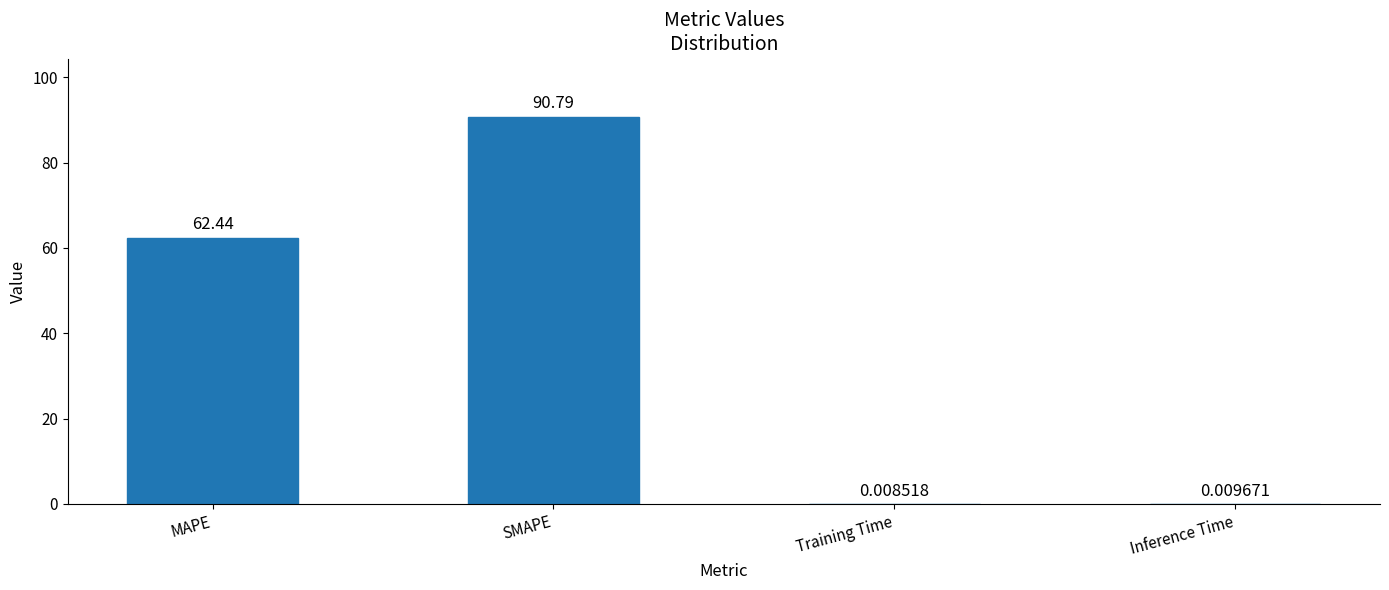

Read the value at MAPE.

62.4